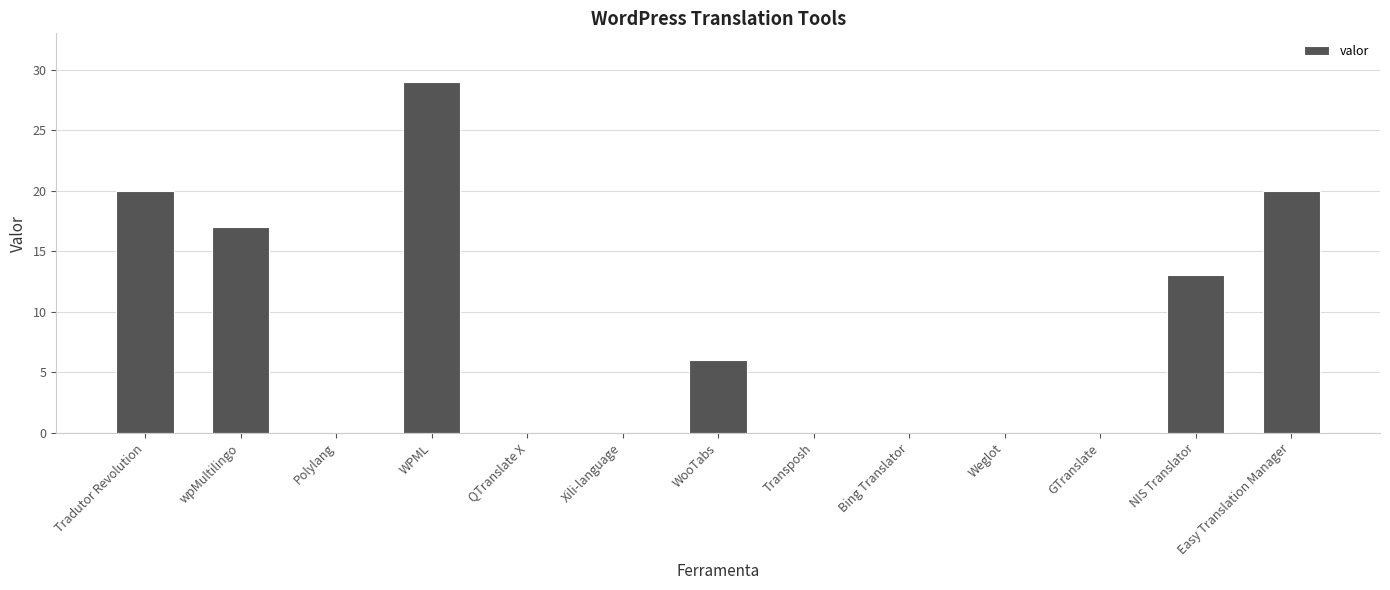

Reading right to left, list all the values displayed in this chart.

Easy Translation Manager=20	NIS Translator=13	GTranslate=0	Weglot=0	Bing Translator=0	Transposh=0	WooTabs=6	Xili-language=0	QTranslate X=0	WPML=29	Polylang=0	wpMultilingo=17	Tradutor Revolution=20